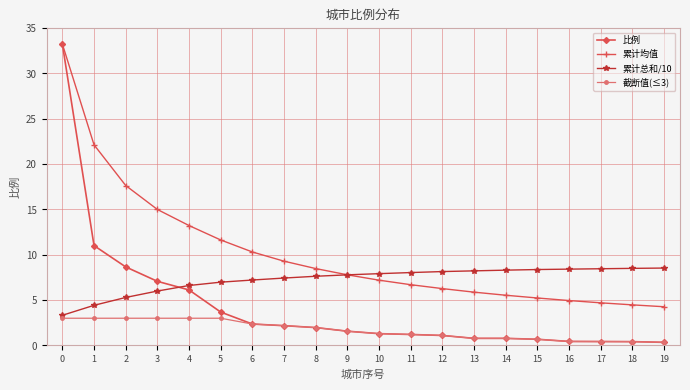

How many times do 比例 and 累计总和/10 cross each other?

1